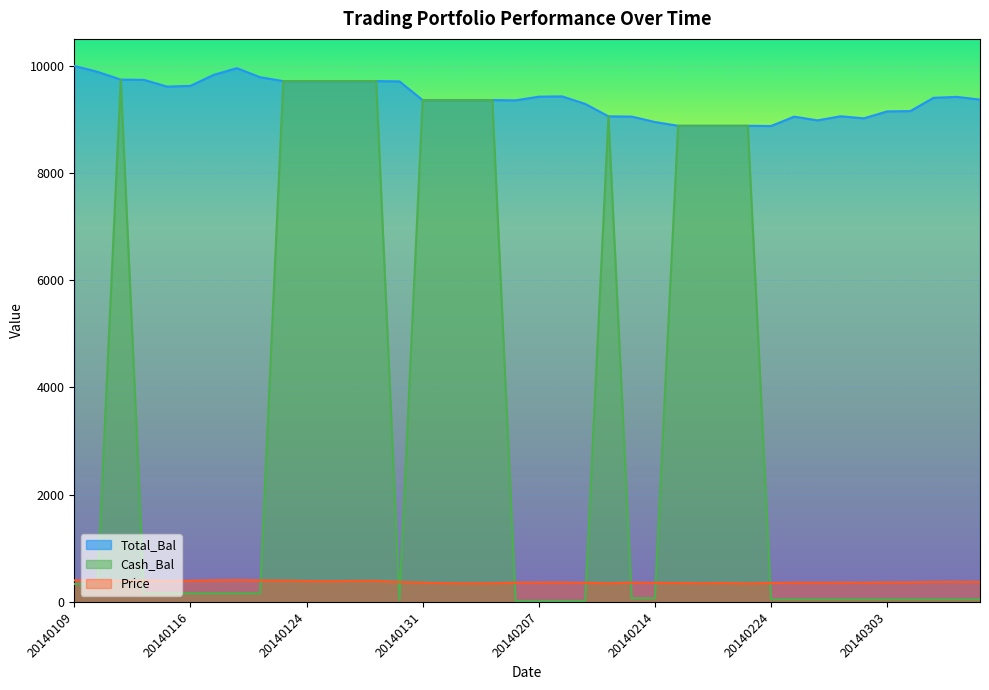

Reading left to right, list all the values displayed in this chart.

Total_Bal: 20140109=9995.2	20140110=9886.0	20140113=9740.9	20140114=9736.1	20140115=9609.8	20140116=9623.8	20140117=9829.0	20140121=9953.5	20140122=9785.5	20140123=9712.6	20140124=9712.6	20140127=9712.6	20140128=9712.6	20140129=9712.6	20140130=9707.7	20140131=9358.3	20140203=9358.3	20140204=9358.3	20140205=9358.3	20140206=9353.6	20140207=9422.0	20140210=9428.0	20140211=9287.3	20140212=9055.8	20140213=9051.4	20140214=8949.9	20140218=8879.4	20140219=8879.4	20140220=8879.4	20140221=8879.4	20140224=8875.0	20140225=9050.0	20140226=8980.5	20140227=9057.0	20140228=9018.3	20140303=9147.5	20140304=9153.3	20140305=9401.3	20140306=9418.8	20140307=9367.3
Cash_Bal: 20140109=334.4	20140110=334.4	20140113=9740.9	20140114=161.5	20140115=161.5	20140116=161.5	20140117=161.5	20140121=161.5	20140122=161.5	20140123=9712.6	20140124=9712.6	20140127=9712.6	20140128=9712.6	20140129=9712.6	20140130=30.5	20140131=9358.3	20140203=9358.3	20140204=9358.3	20140205=9358.3	20140206=20.2	20140207=20.2	20140210=20.2	20140211=20.2	20140212=9055.8	20140213=67.9	20140214=67.9	20140218=8879.4	20140219=8879.4	20140220=8879.4	20140221=8879.4	20140224=50.0	20140225=50.0	20140226=50.0	20140227=50.0	20140228=50.0	20140303=50.0	20140304=50.0	20140305=50.0	20140306=50.0	20140307=50.0
Price: 20140109=402.5	20140110=398.0	20140113=392.1	20140114=398.9	20140115=393.7	20140116=394.3	20140117=402.8	20140121=408.0	20140122=401.0	20140123=398.2	20140124=390.5	20140127=387.4	20140128=392.2	20140129=393.8	20140130=372.2	20140131=358.9	20140203=349.5	20140204=345.8	20140205=347.9	20140206=359.0	20140207=361.6	20140210=361.8	20140211=356.4	20140212=347.7	20140213=359.3	20140214=355.3	20140218=352.6	20140219=348.8	20140220=352.4	20140221=345.2	20140224=353.0	20140225=360.0	20140226=357.2	20140227=360.3	20140228=358.7	20140303=363.9	20140304=364.1	20140305=374.1	20140306=374.8	20140307=372.7